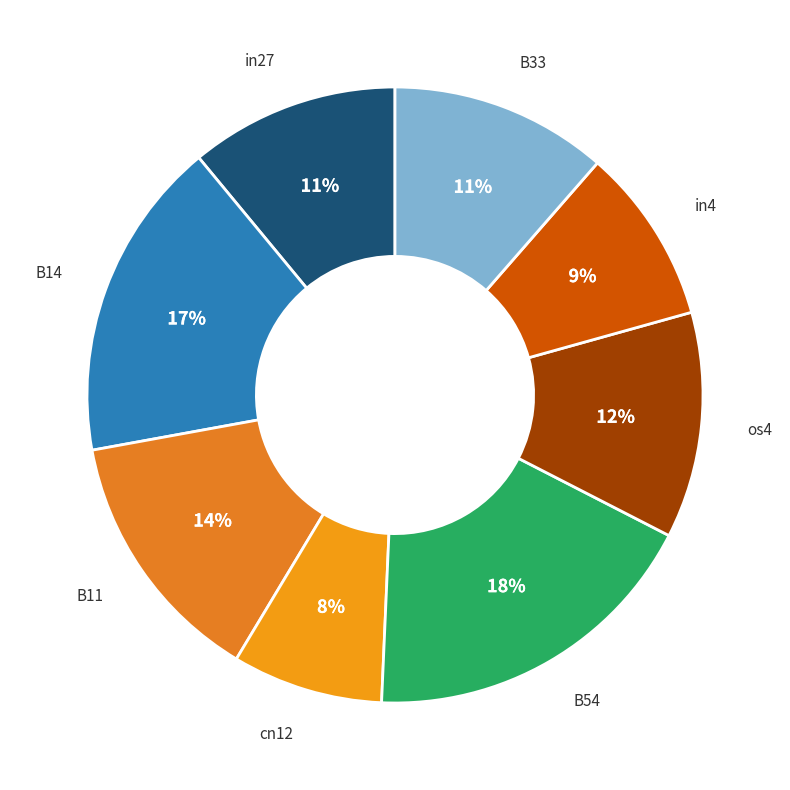

How many slices are in this pie chart?

8